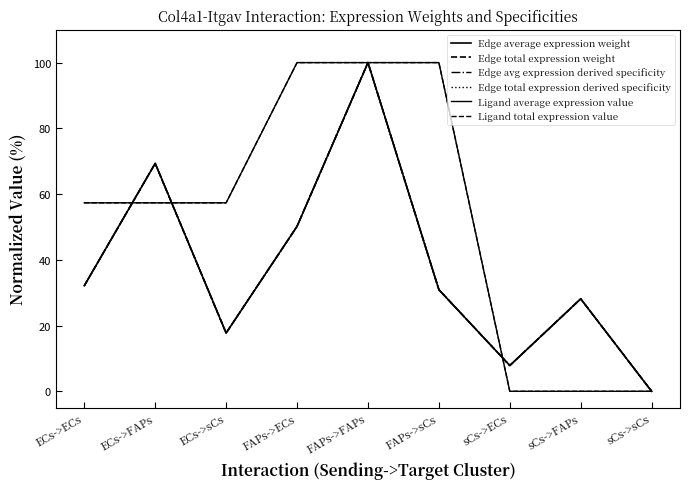

True or false: Edge avg expression derived specificity has a value of 92.4 at ECs->FAPs.

False